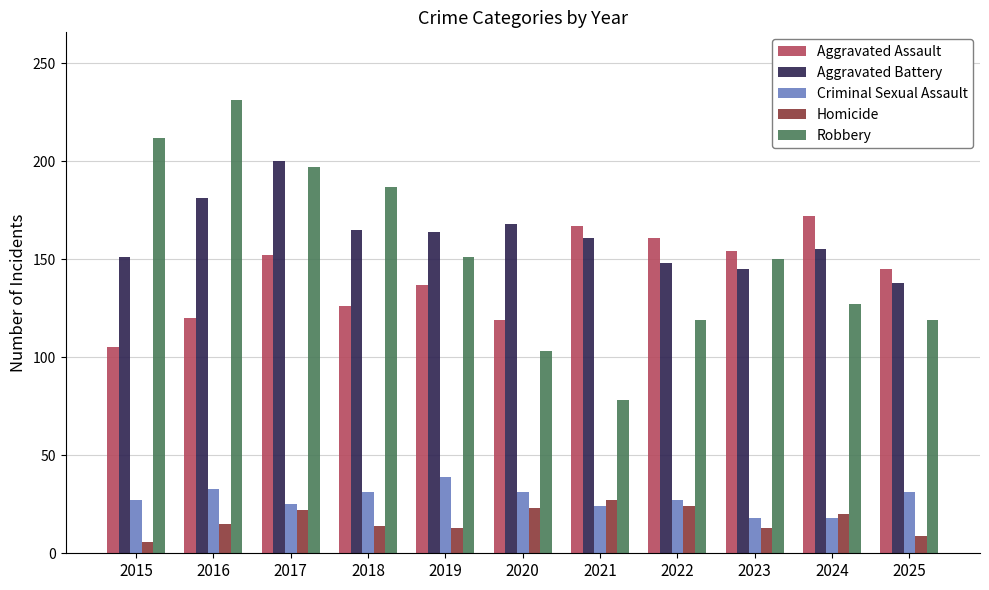

Is it true that Robbery equals 78 at 2021?

True